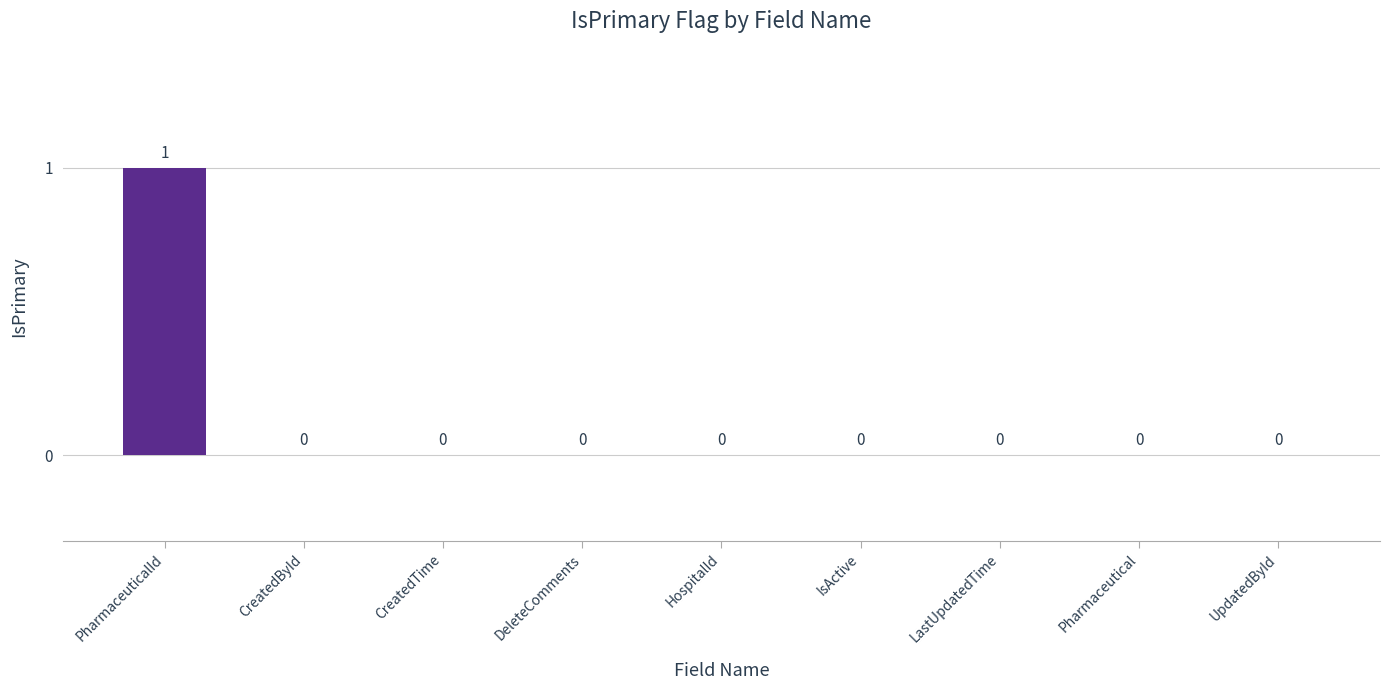

How many categories are shown in the chart?

9